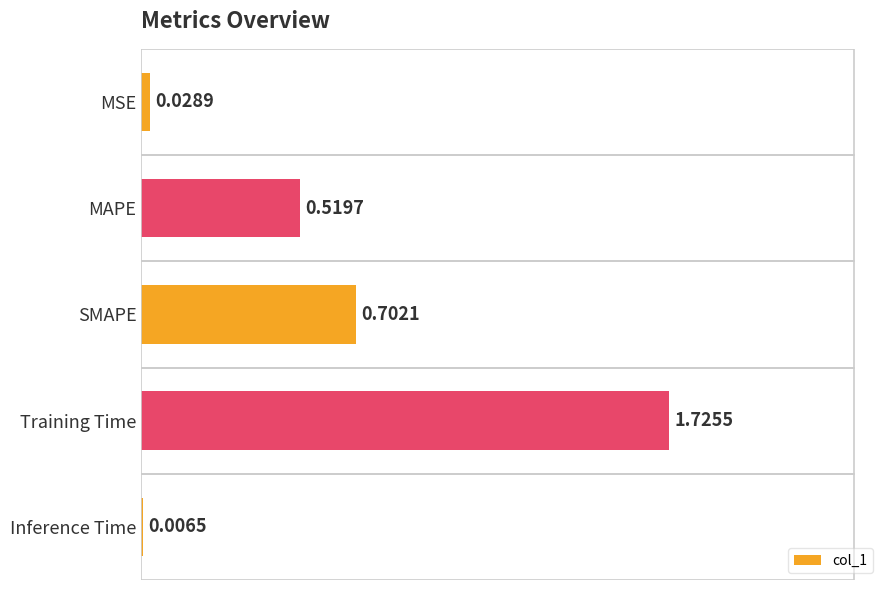

Does the chart contain stacked bars?

No